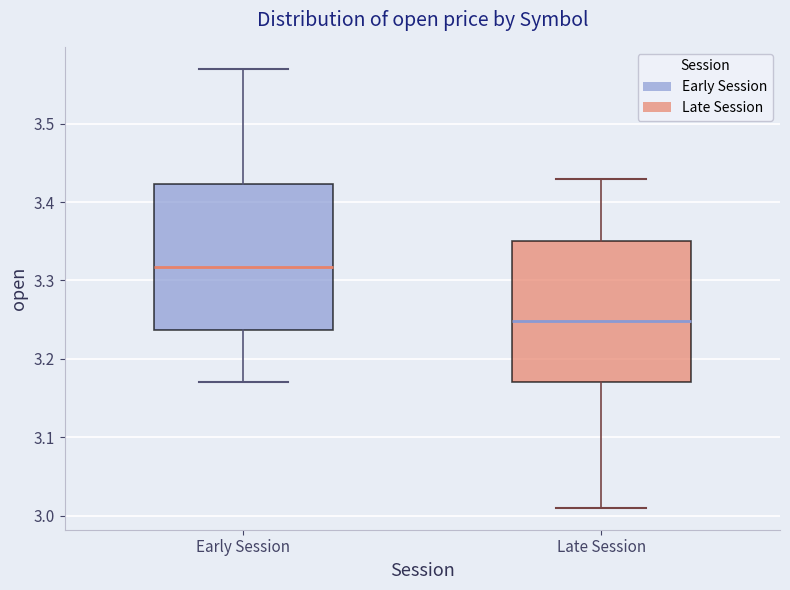

Reading left to right, read every box against the y-axis: the position of its median line, the range the box covers, and the ends of its whiskers. The values are not printed on the chart, so give them approximately, as read against the axis.

Early Session: median 3.32, box 3.24 to 3.42, whiskers 3.17 to 3.57
Late Session: median 3.25, box 3.17 to 3.35, whiskers 3.01 to 3.43